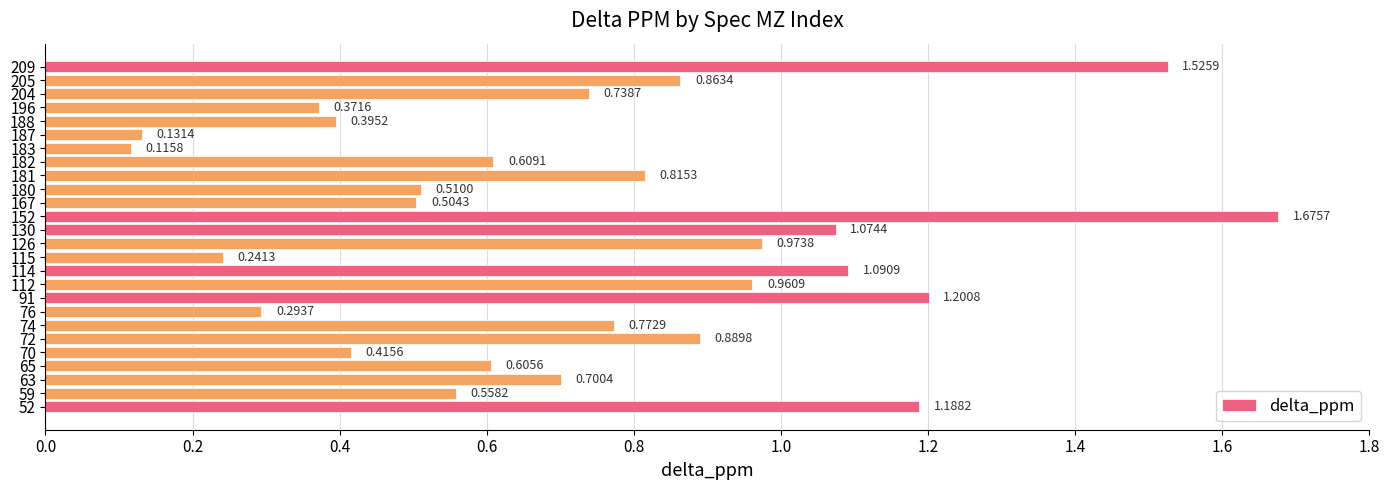

What is the sum of all values?

19.2